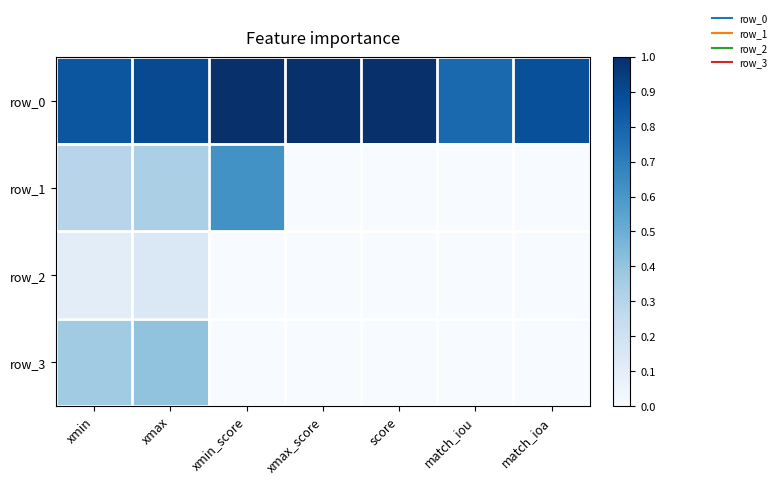

Which series changed the most between xmin and score?

row_3